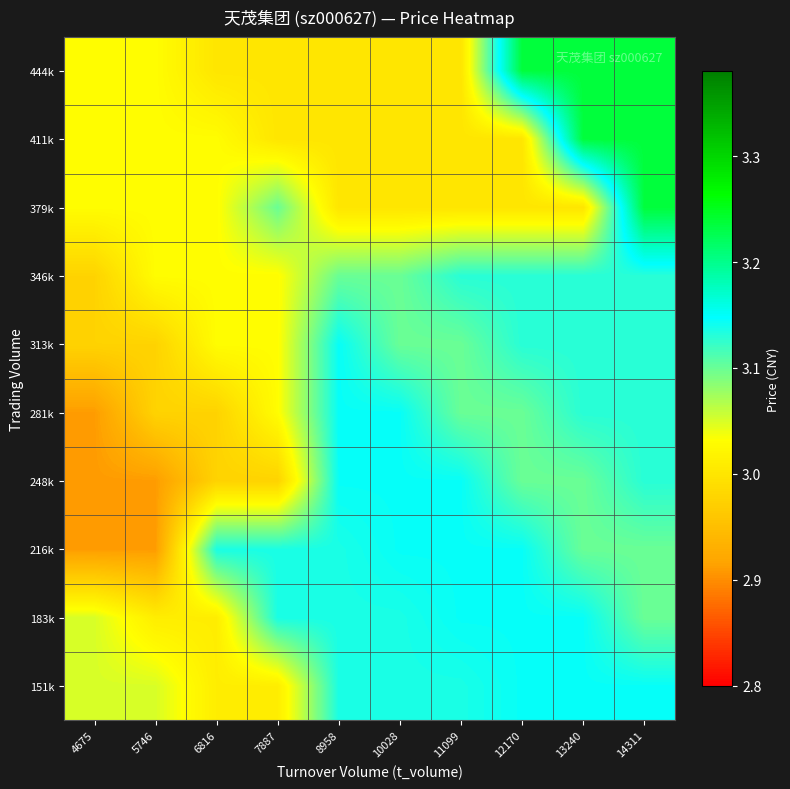

Which category has the lowest value across all series?

4675